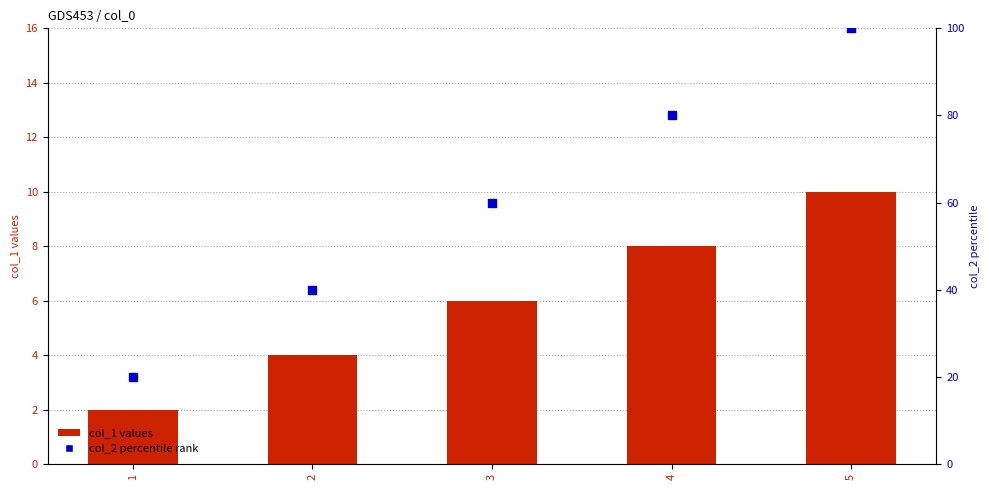

What is the total value across all series at 3?

66